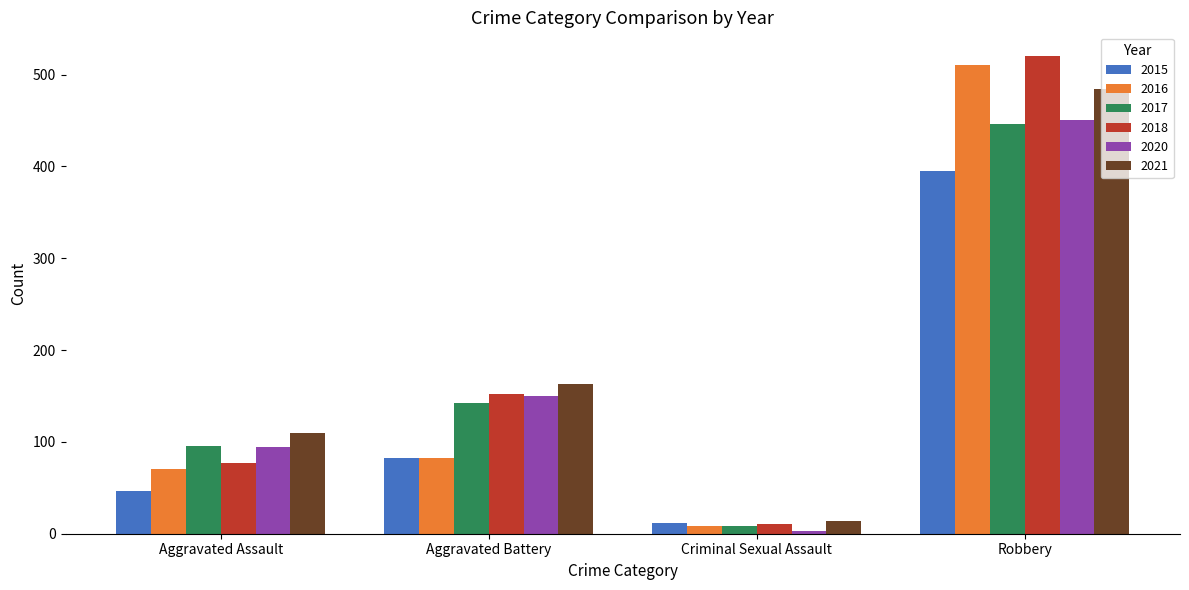

What value does the 2017 series have at Criminal Sexual Assault?

8